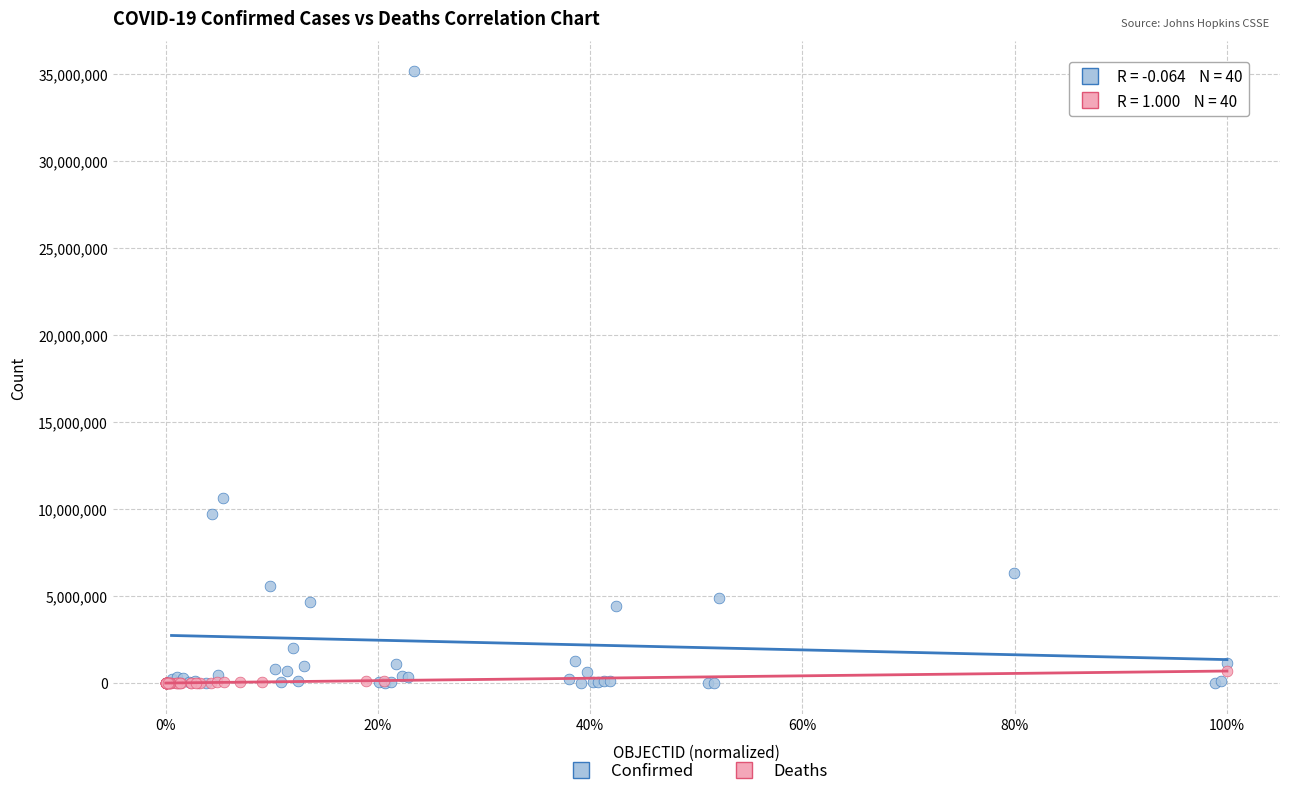

Which series has the largest Y range (max minus min)?

Confirmed